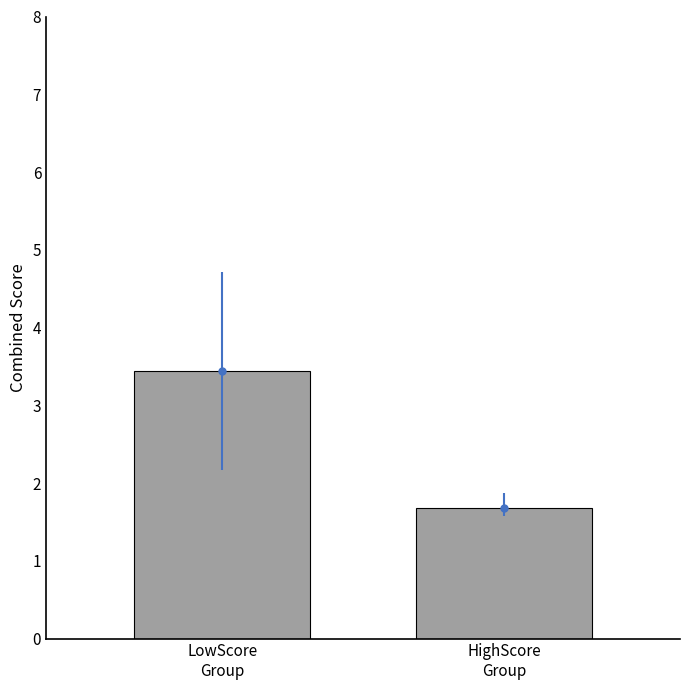

What position from the right is LowScore
Group?

2